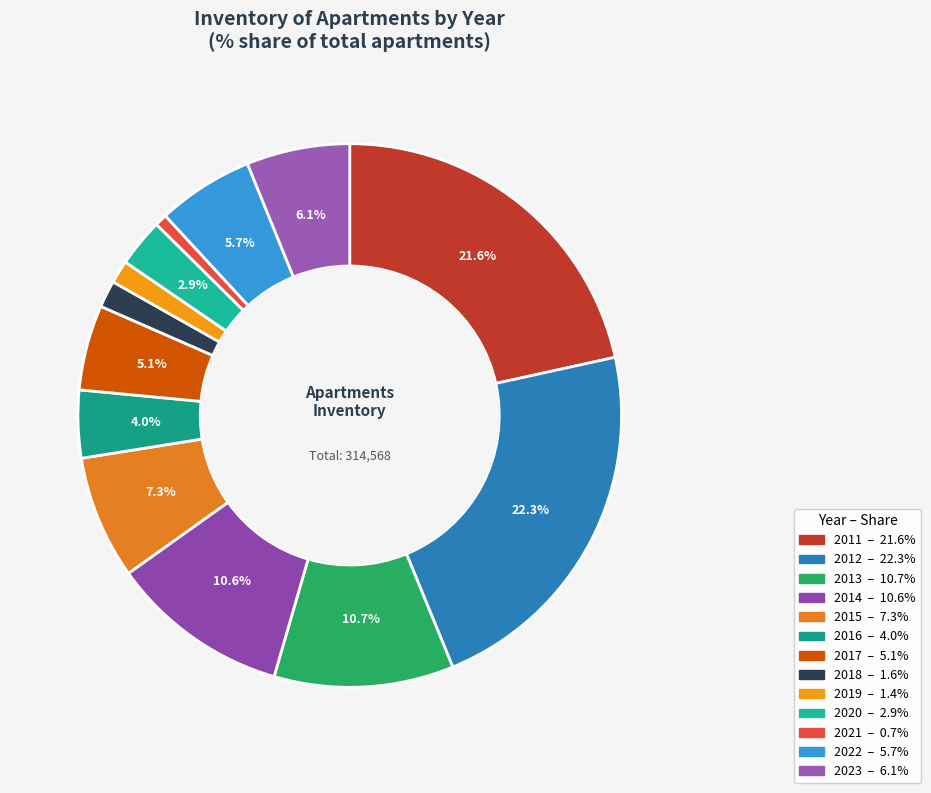

To the nearest percent, what is the average slice percentage?

8%